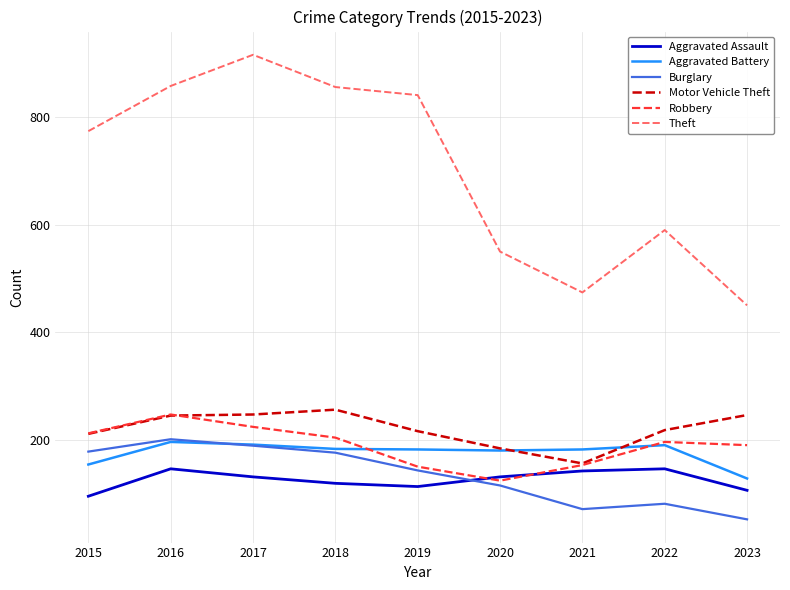

After their last crossing, which series has the higher values: Robbery or Aggravated Assault?

Robbery